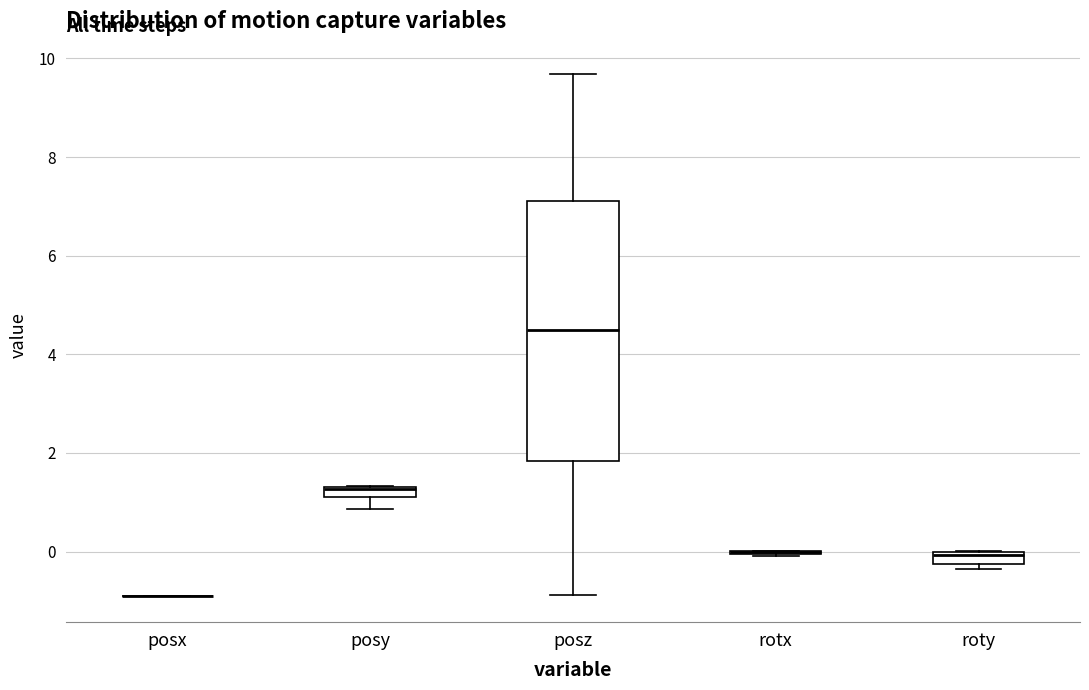

Comparing the boxes themselves (not the whiskers), which one is the tallest?

posz